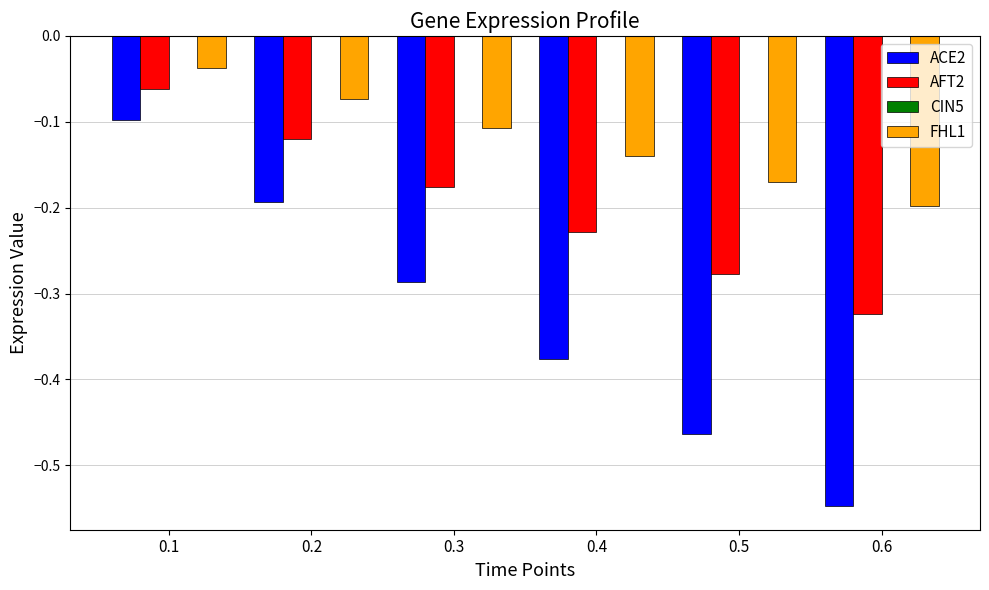

What is the difference between the FHL1 values at 0.2 and 0.4?

0.1